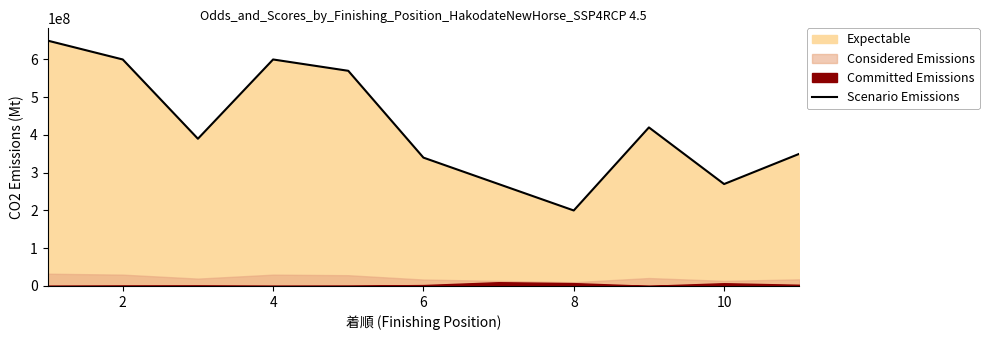

The value of Scenario Emissions at 4 is 600000000. True or false?

True